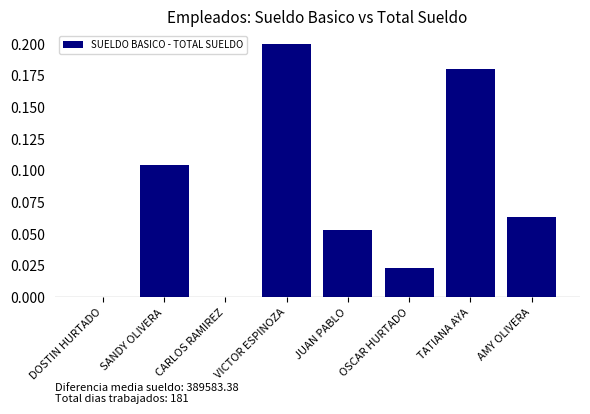

The chart shows a value of 0.2 at TATIANA AYA. True or false?

True